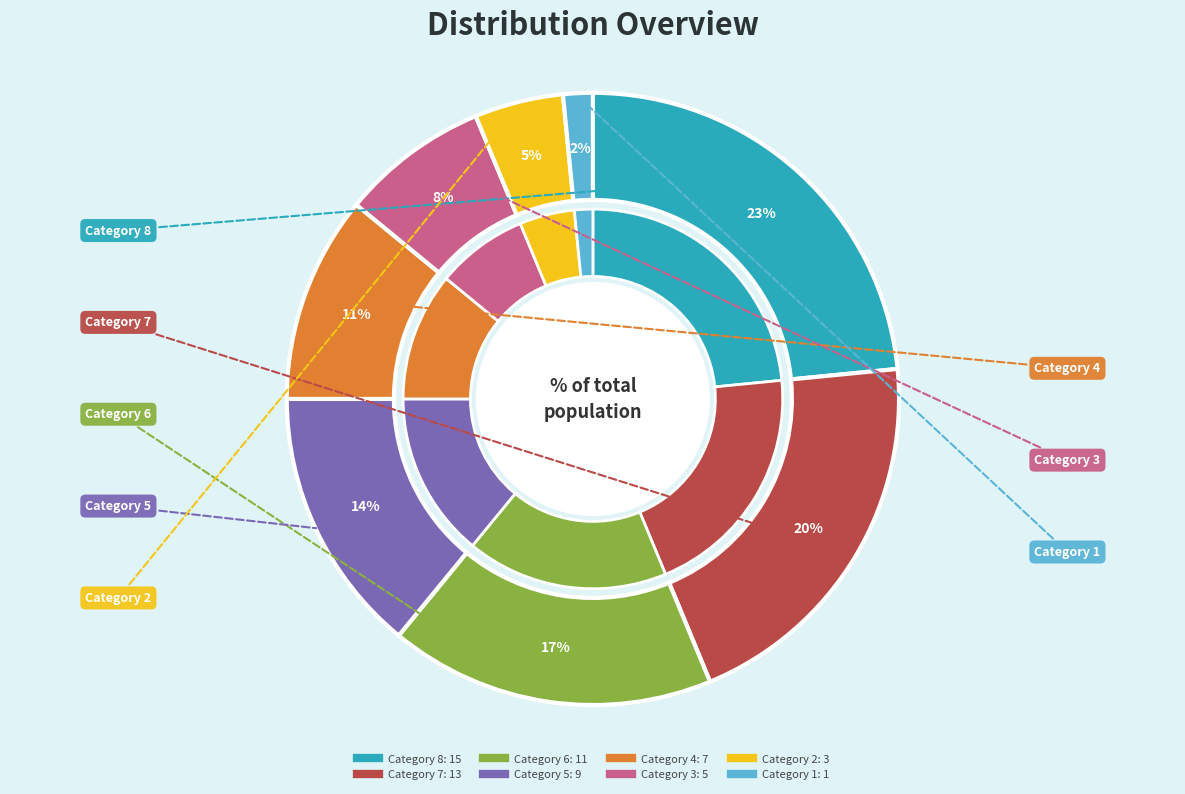

Does 6 account for over 50% of the chart?

No